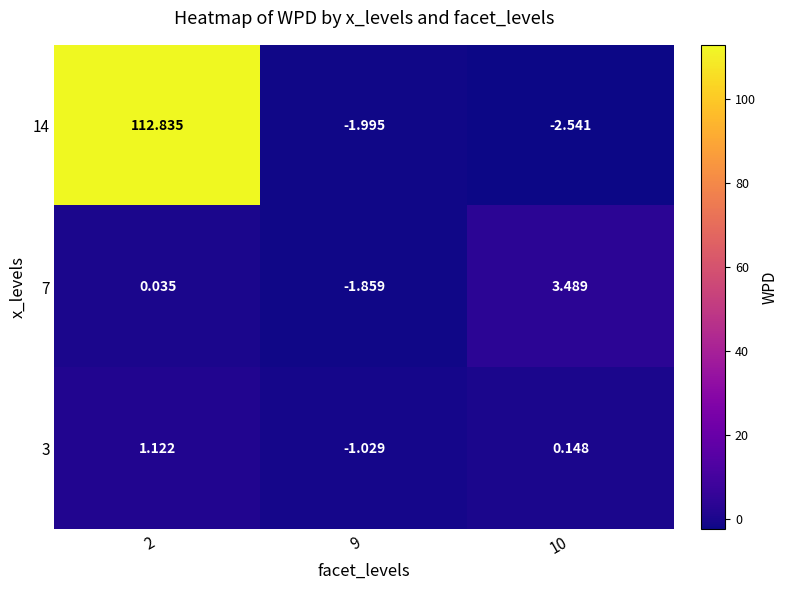

Is the value of 14 at 9 greater than the value of 3 at 10?

No